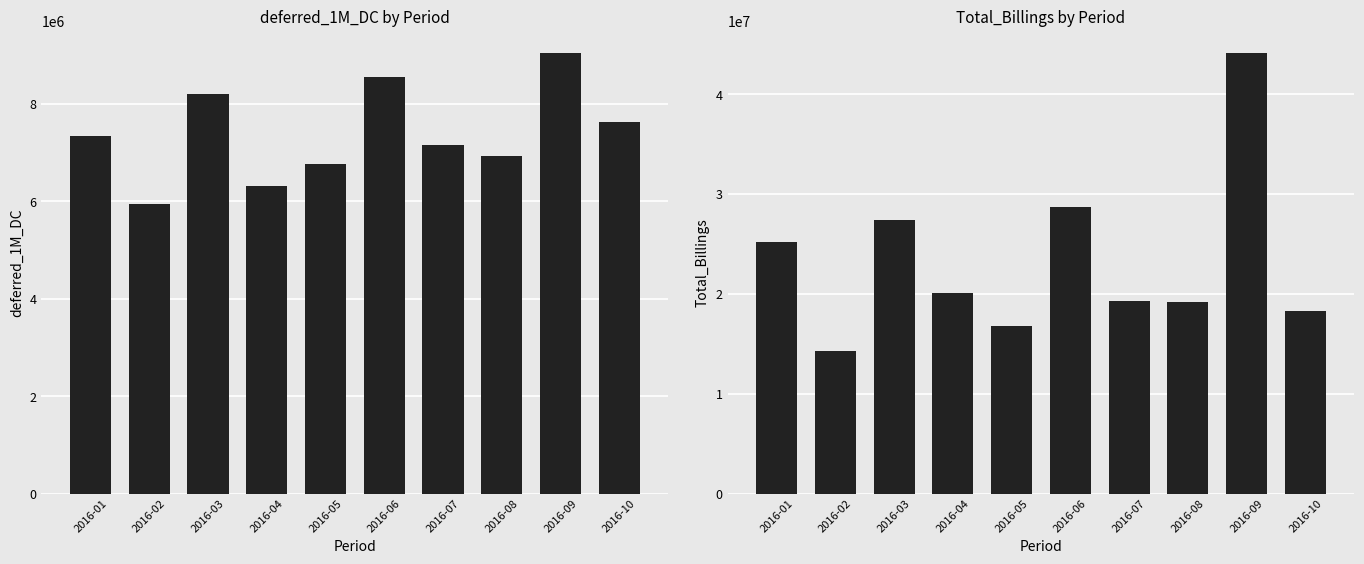

How many distinct data groups are displayed?

2